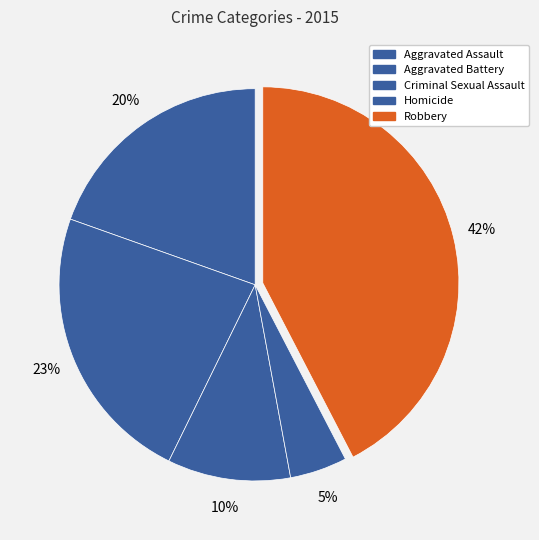

Combined, do Criminal Sexual Assault and Aggravated Battery account for over 50%?

No